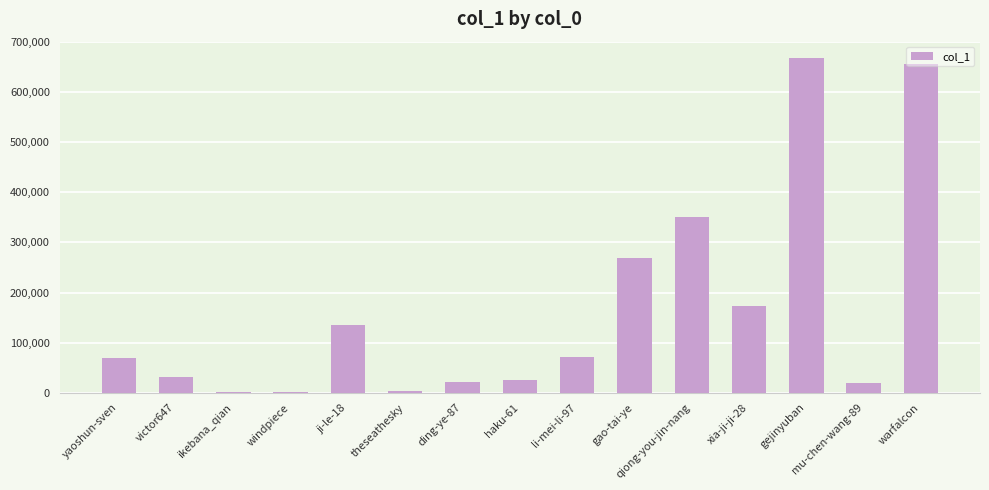

Is it true that the value at qiong-you-jin-nang is 350521?

True